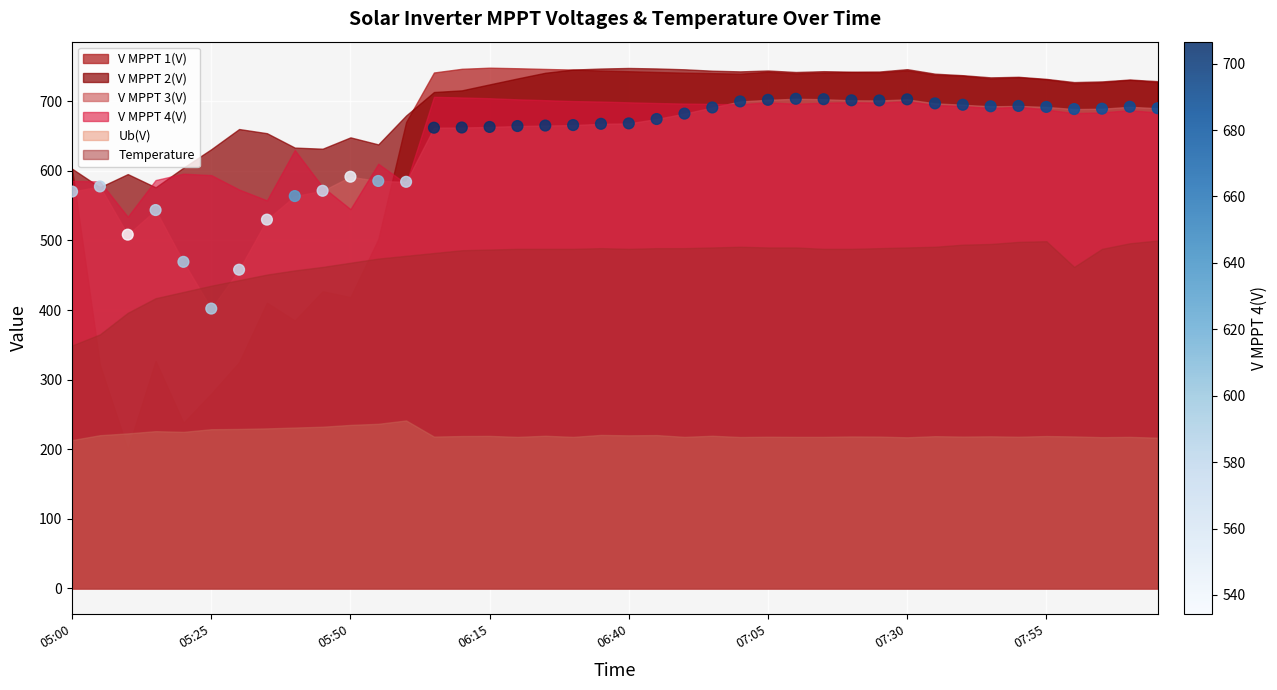

How many data points are displayed?

40